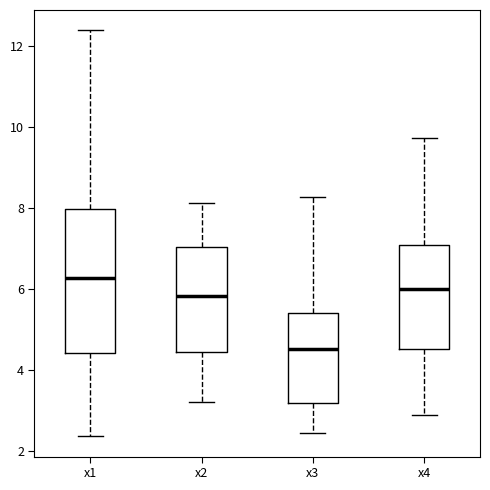

Which box has the lowest median line?

x3